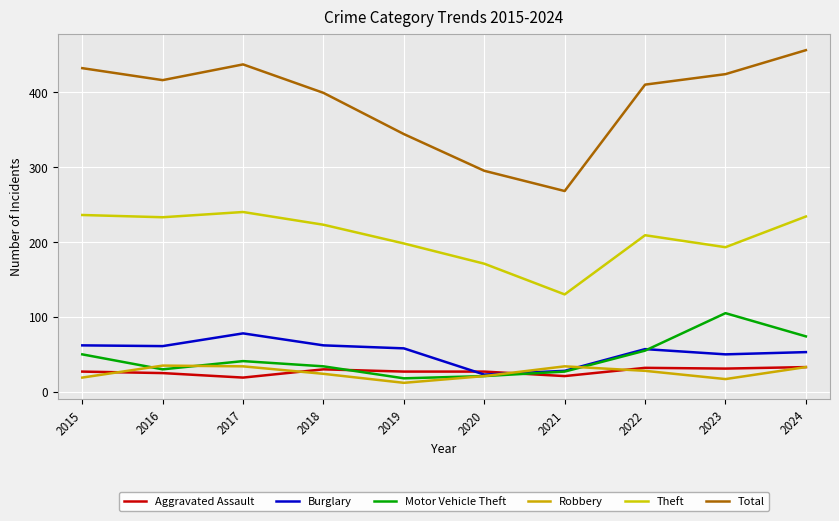

Does the chart display data point markers on the line(s)?

No